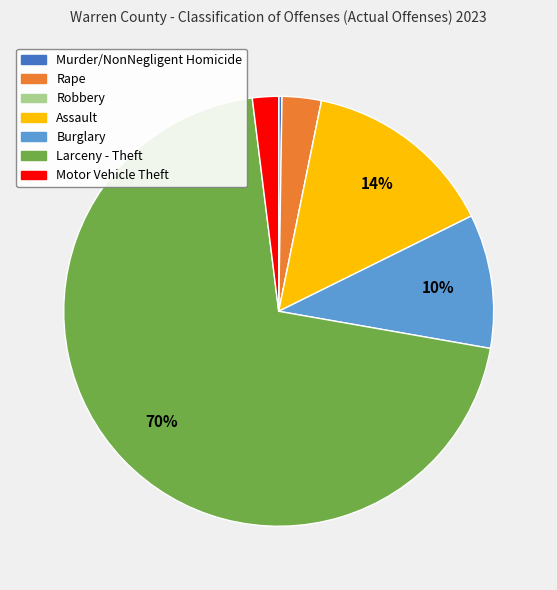

What is the largest slice in the pie chart?

Larceny - Theft